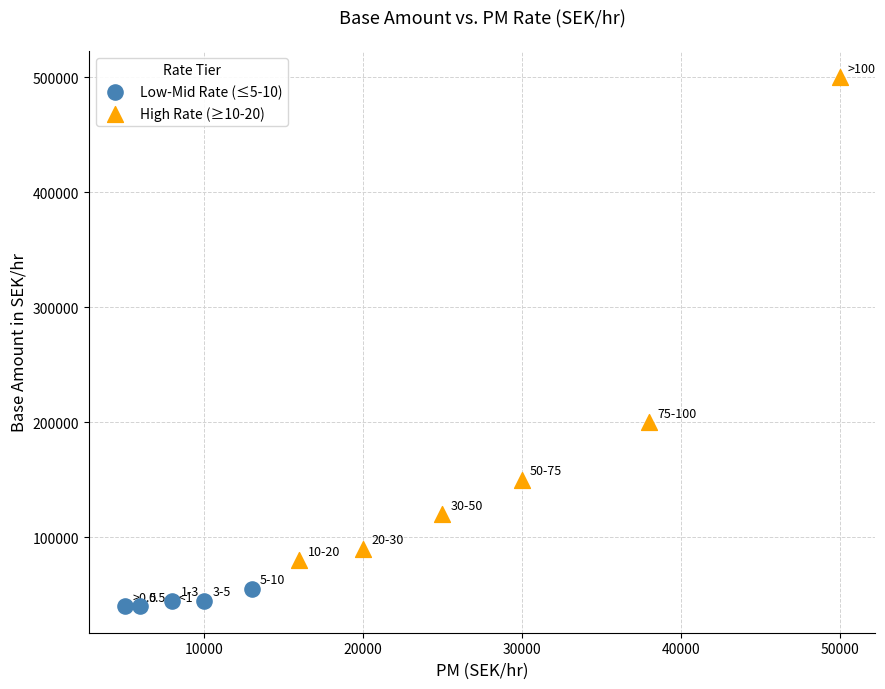

Which series has the largest Y range (max minus min)?

High Rate (≥10-20)